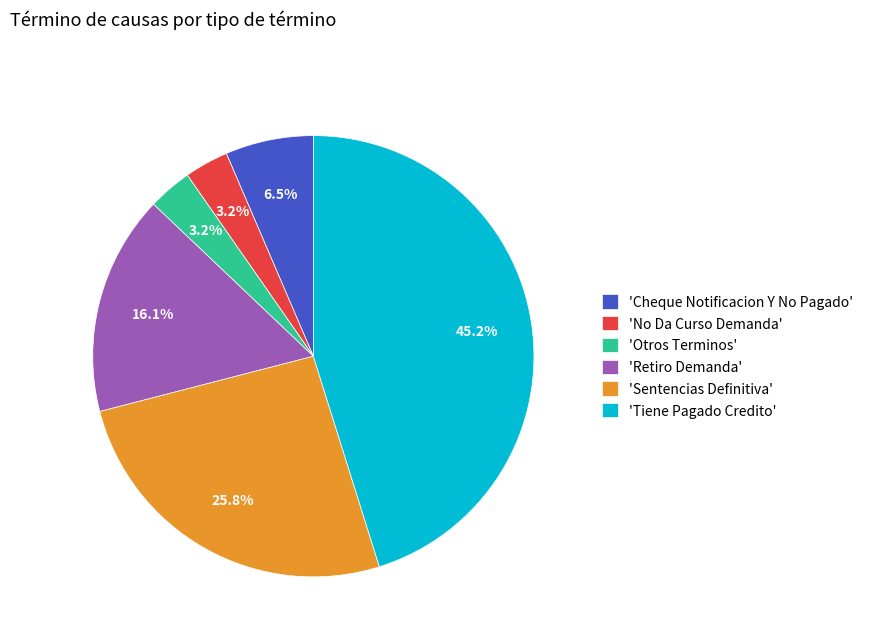

Which category has the biggest portion of the pie?

'Tiene Pagado Credito'